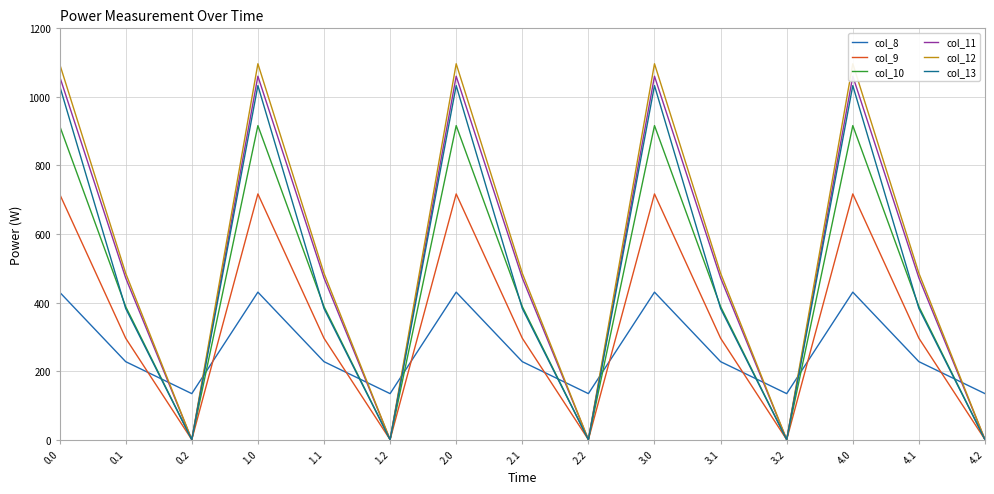

How many positive values does the col_11 series have?

10